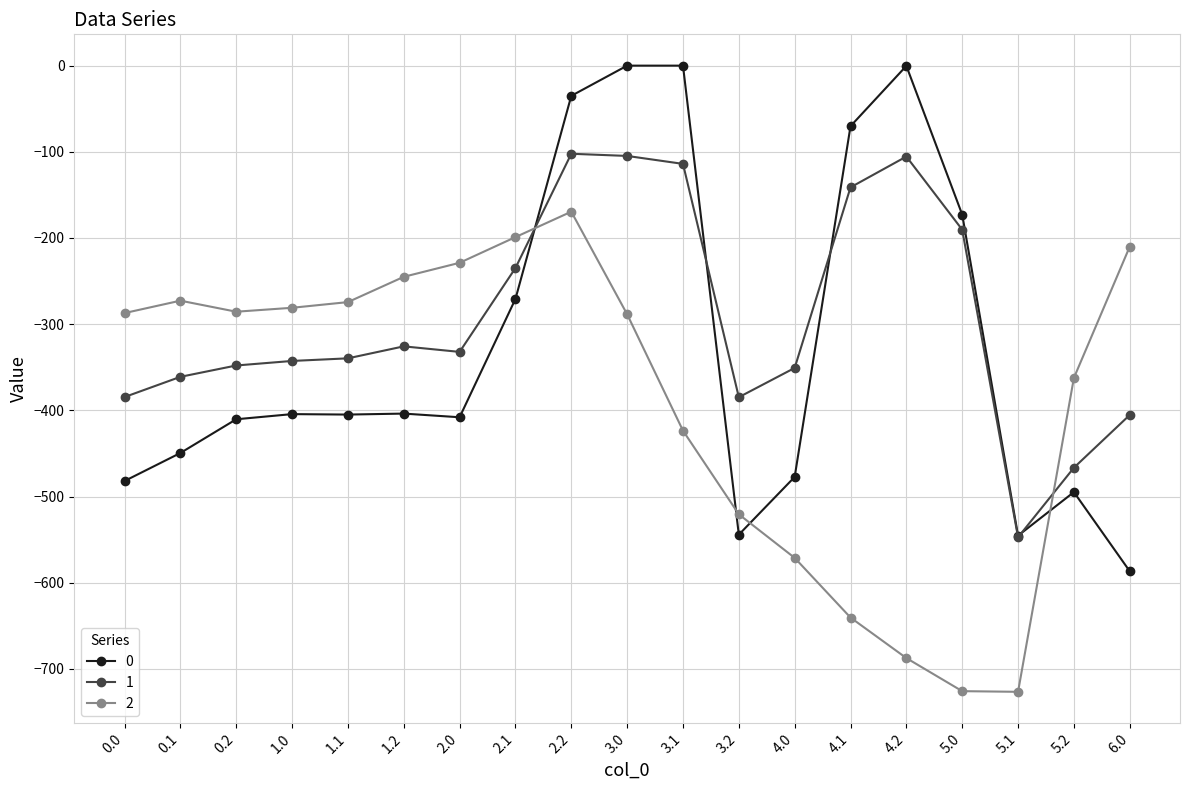

In 2, how many points are lower than both neighbors (excluding endpoints)?

2